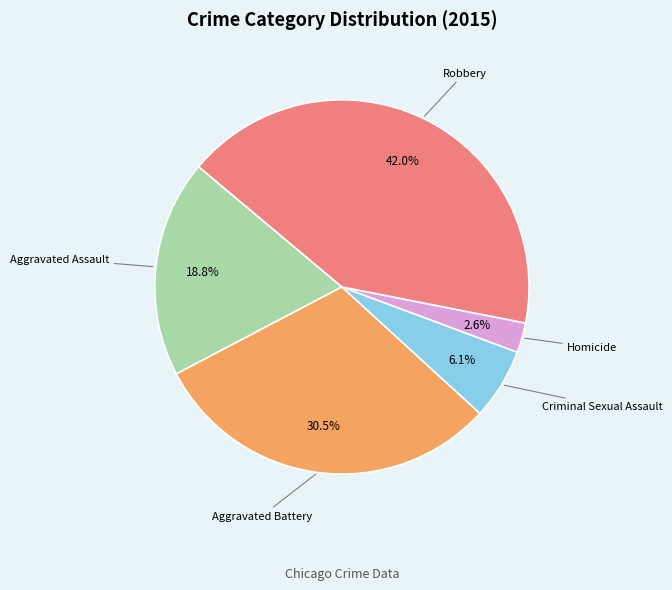

Which has a higher value, Aggravated Battery or Aggravated Assault?

Aggravated Battery